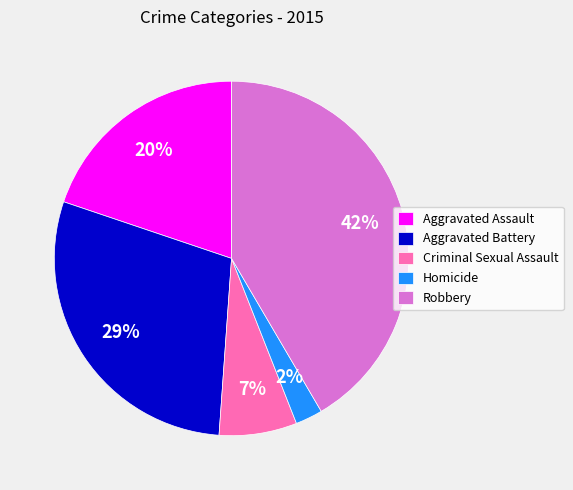

Is there a majority slice in this chart?

No